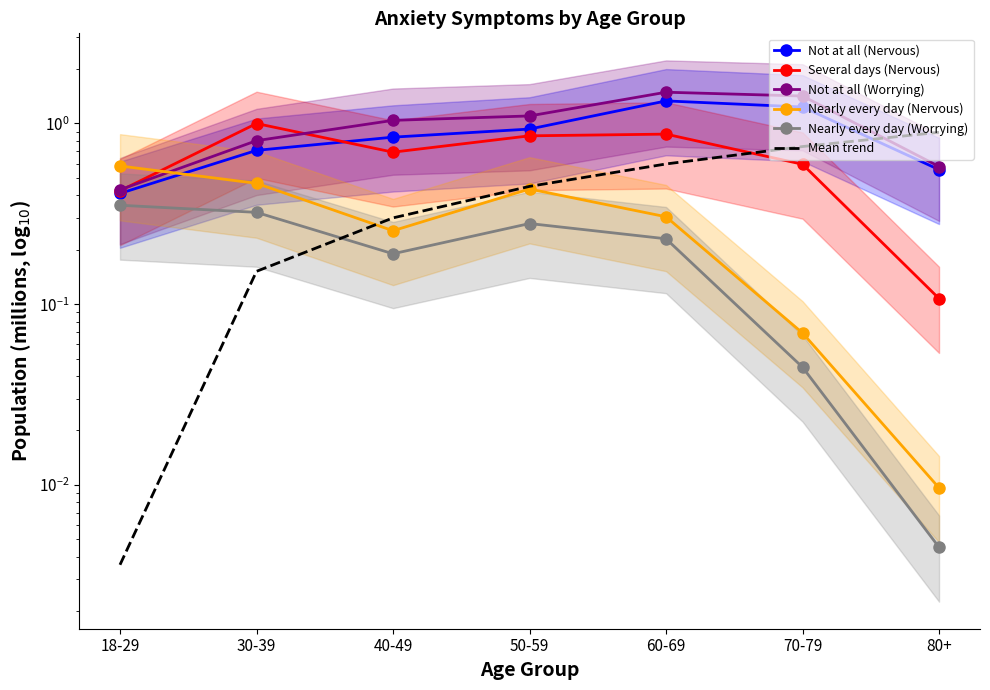

How many lines are shown in the chart?

6